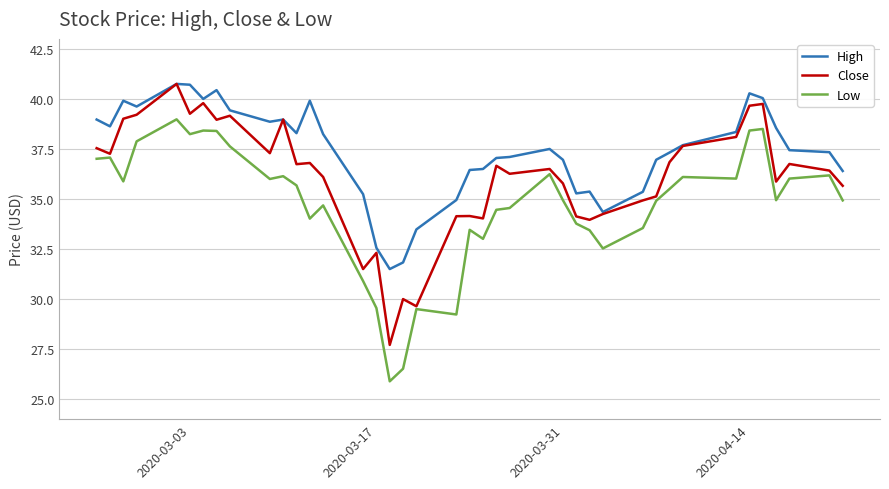

True or false: High and Low intersect in this chart.

False